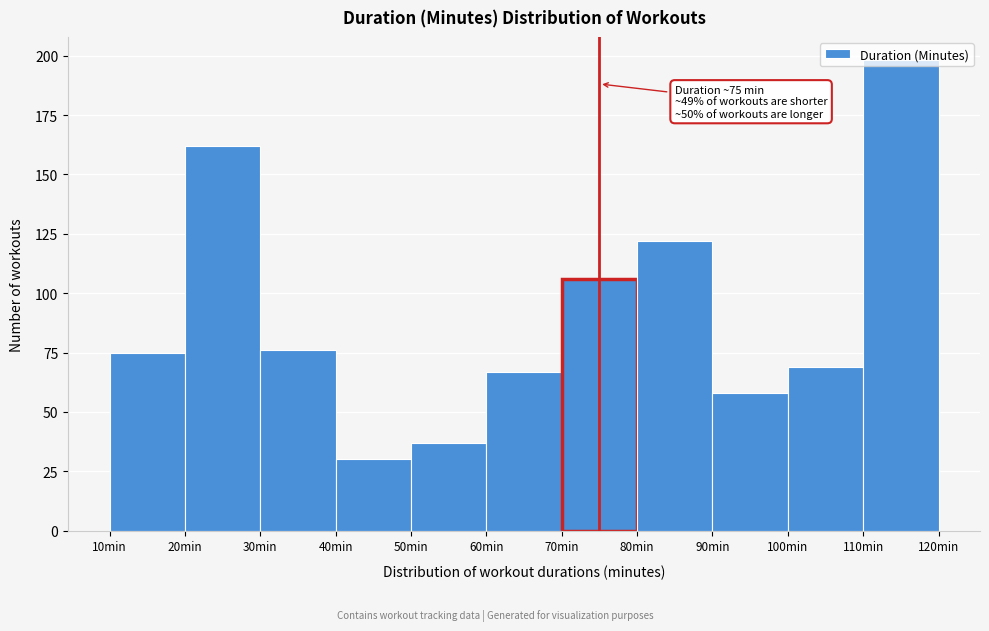

Which range on the x-axis has the tallest bar?

110 to 120